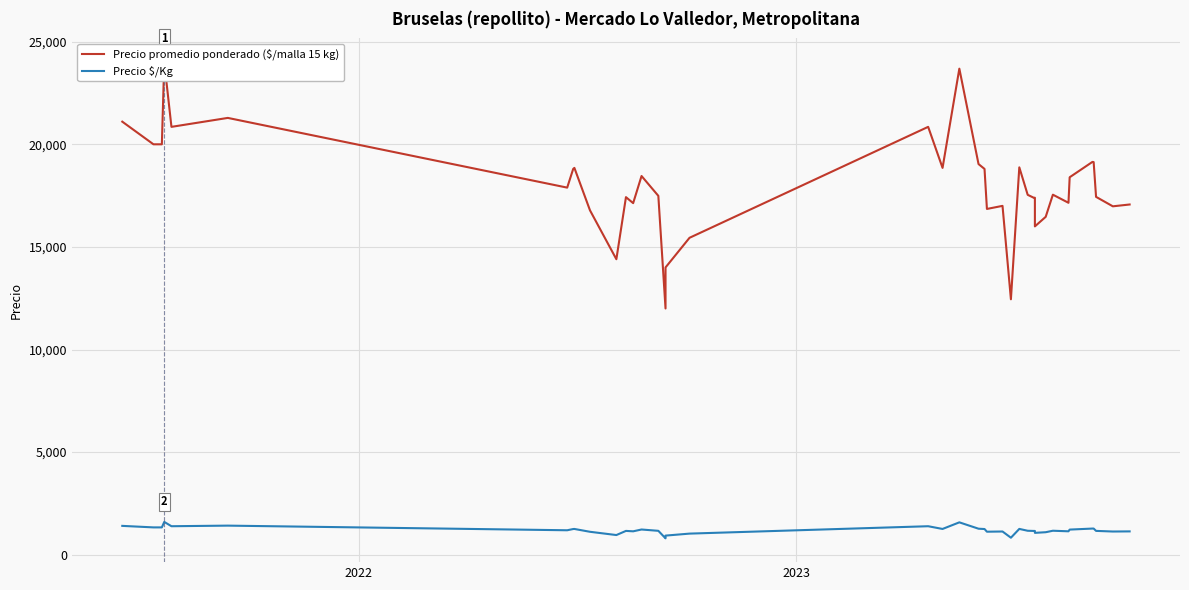

True or false: Precio $/Kg and Precio promedio ponderado ($/malla 15 kg) intersect in this chart.

False